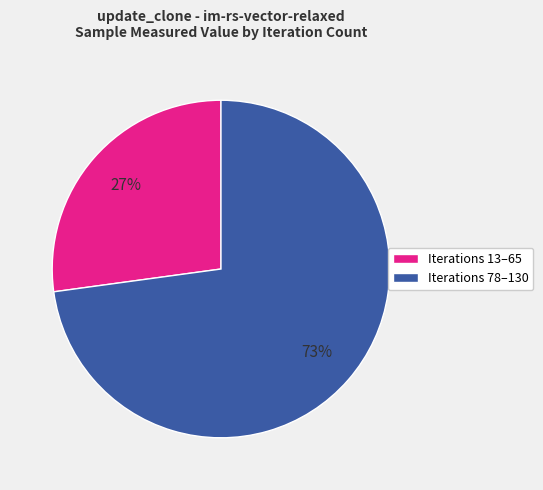

Which slice is the smallest?

Iterations 13–65